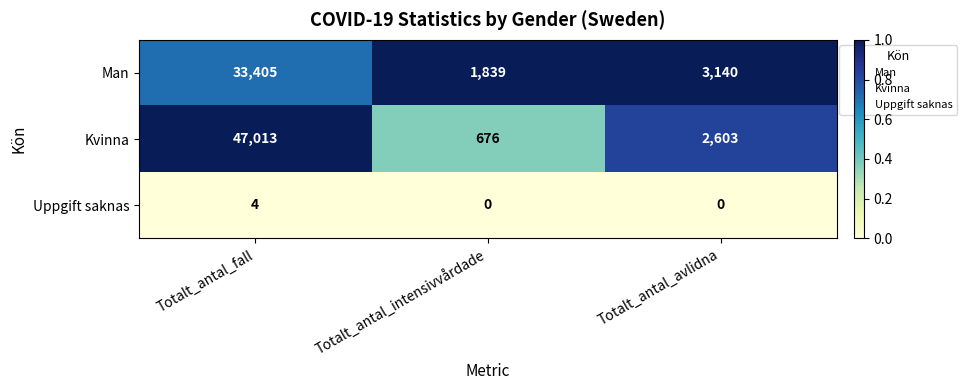

At how many categories does at least one series exceed 0?

3